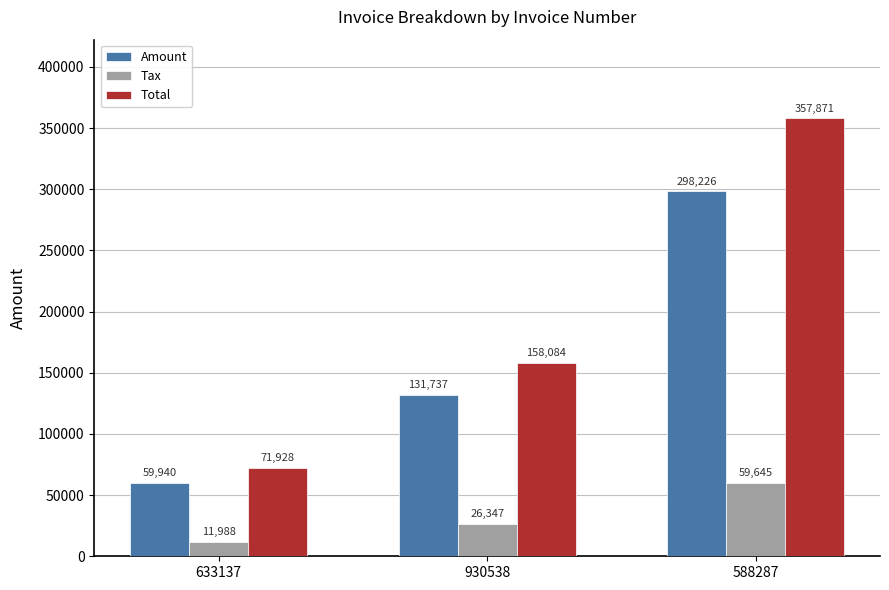

What is the difference between the highest and lowest values at 930538?

131736.6